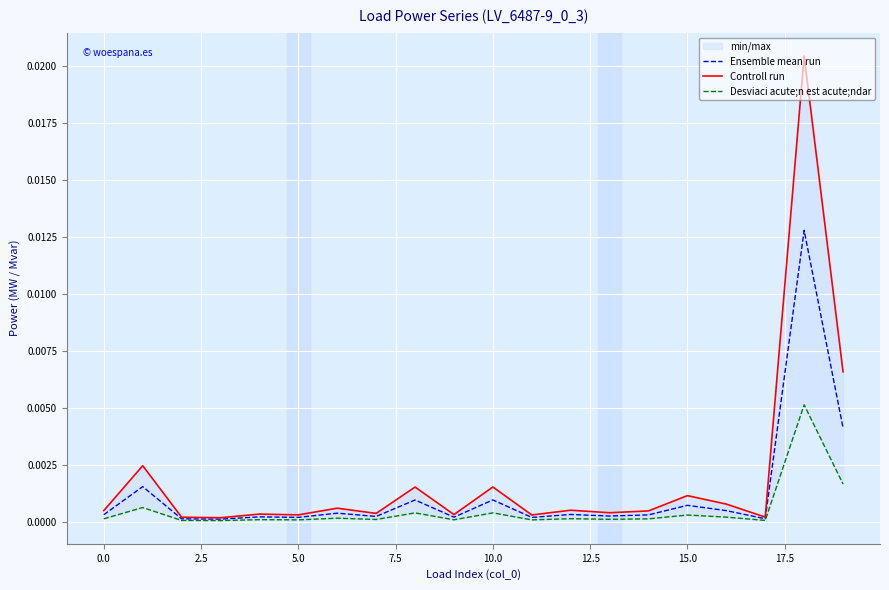

How many interior local valleys does the Desviaci acute;n est acute;ndar series have?

7